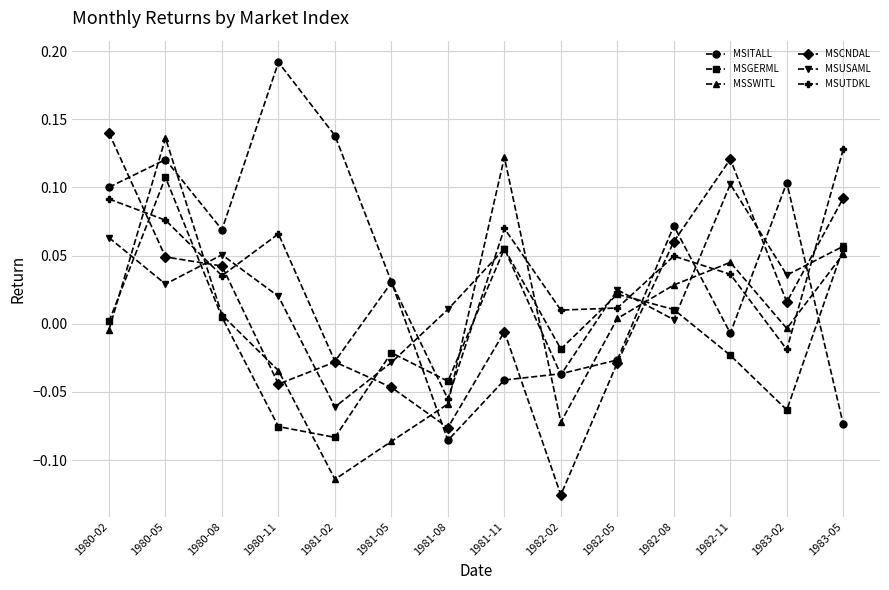

Which category has the lowest value in the MSUTDKL series?

1981-08